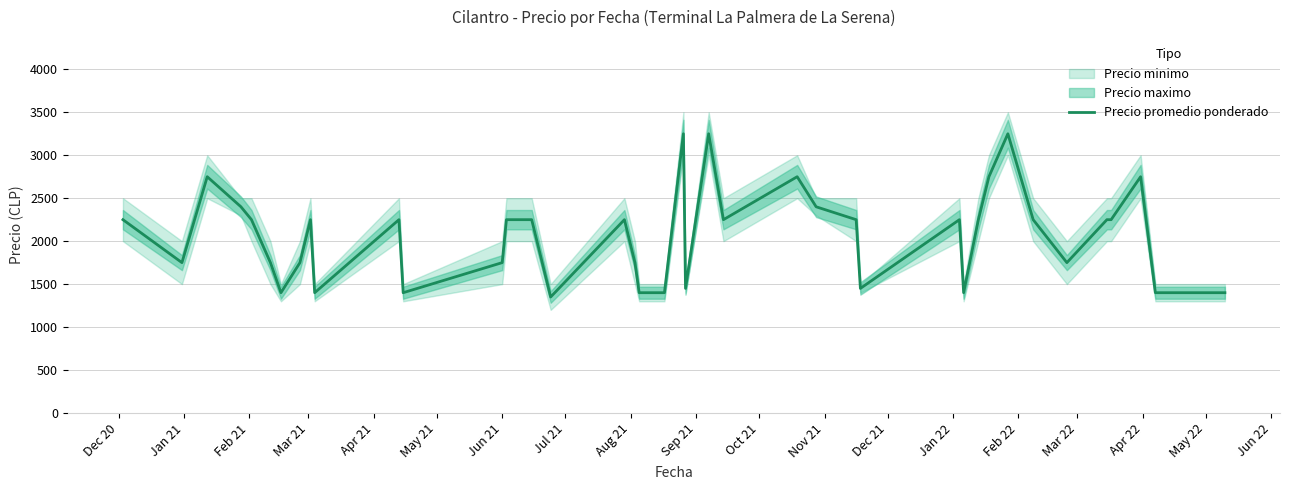

What is the highest value of the Precio promedio ponderado series?

3250